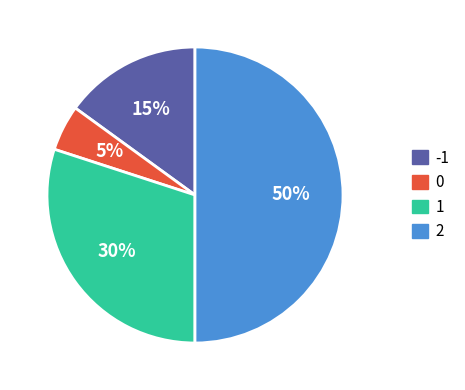

Does -1 represent more than half of the total?

No